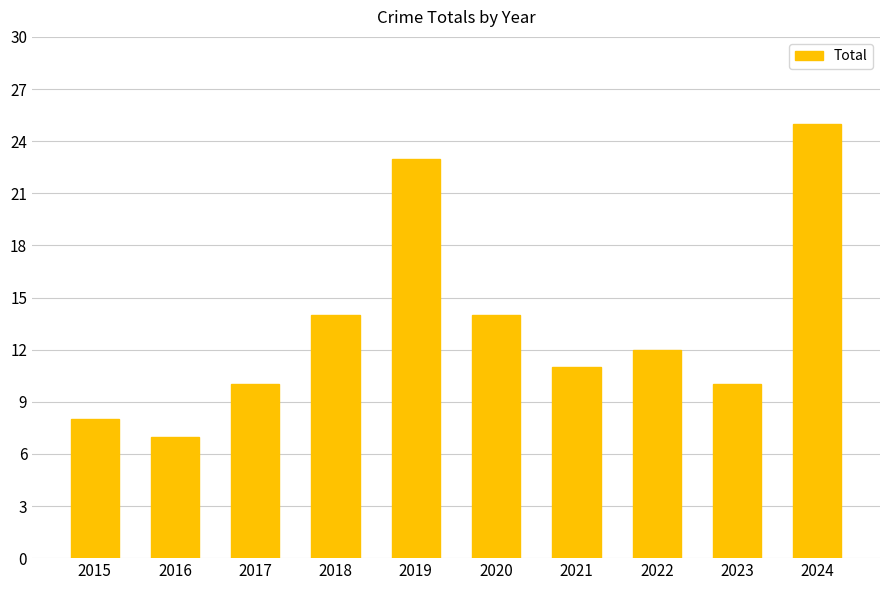

What is the minimum value shown in the chart?

7